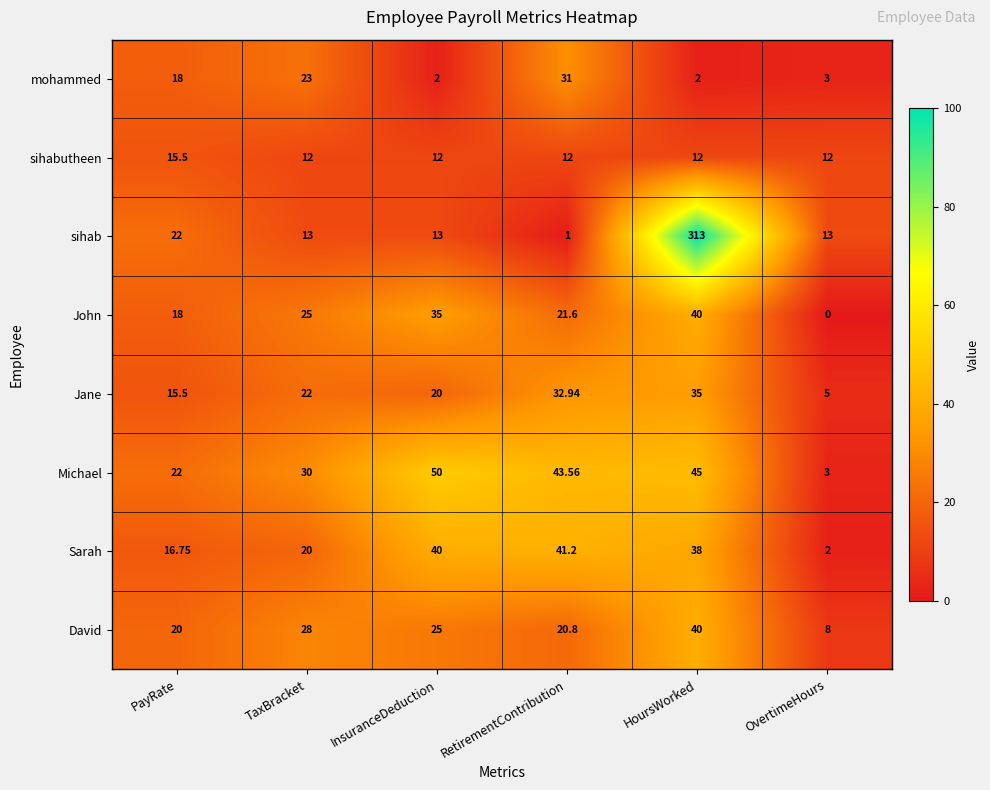

At which label is sihab closest to 157?

PayRate